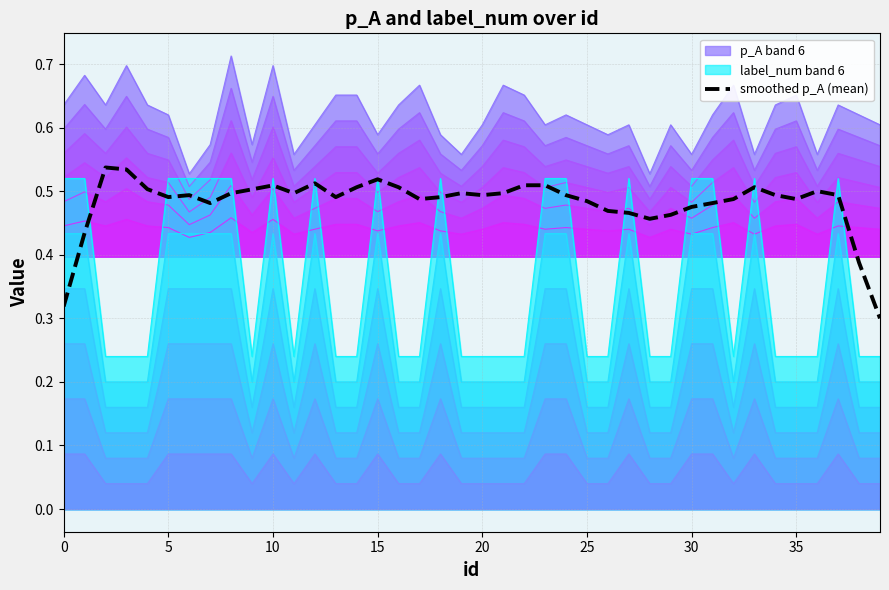

How many lines are shown in the chart?

1